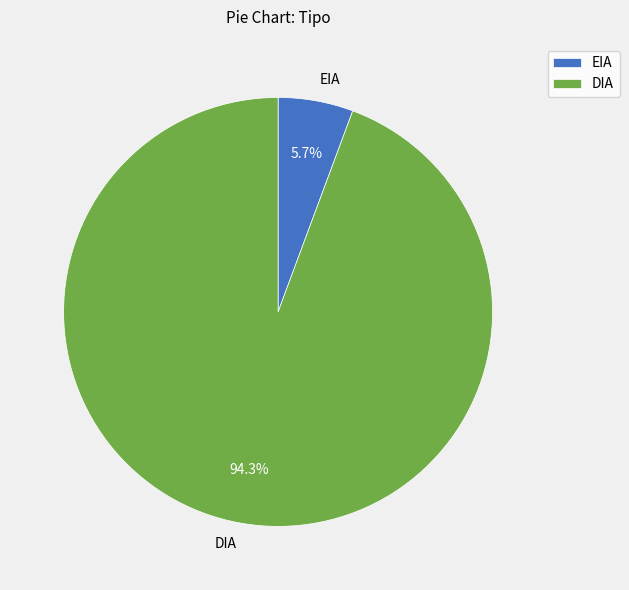

How many segments does this pie chart have?

2